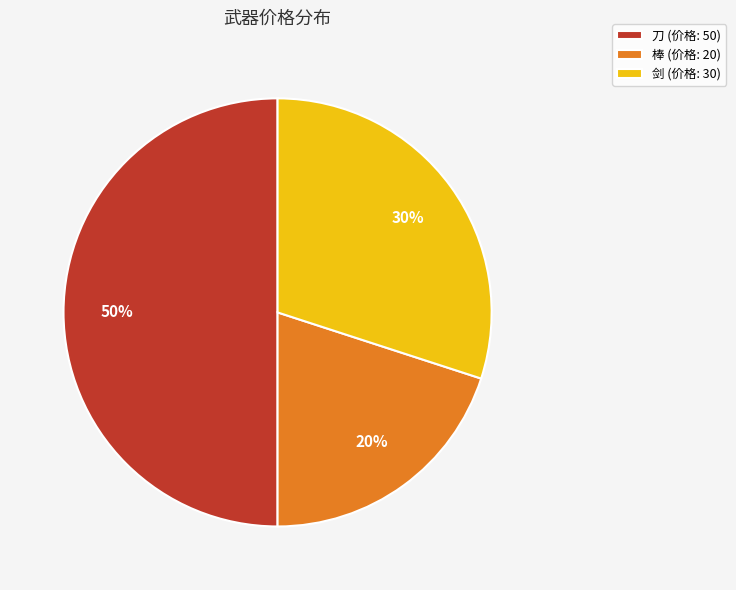

Which slice is the largest?

刀